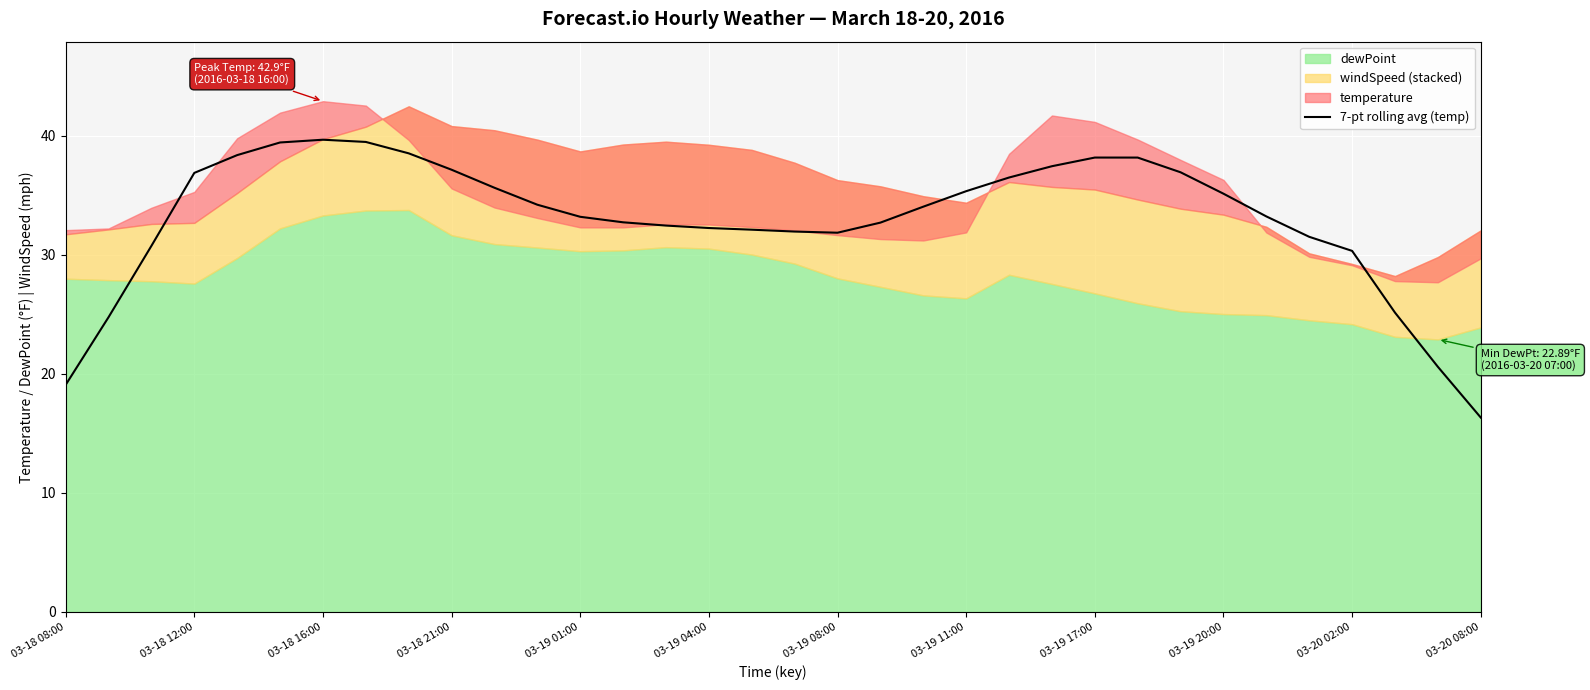

What is the maximum value for 7-pt rolling avg (temp)?

39.7